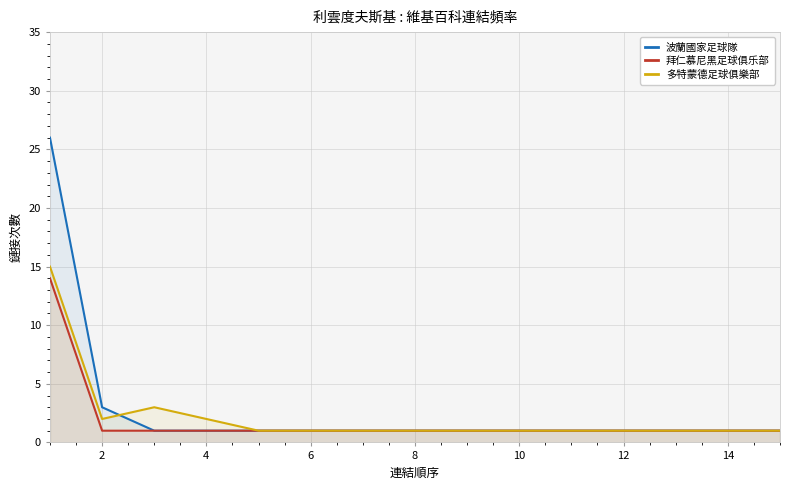

True or false: 拜仁慕尼黑足球俱乐部 and 波蘭國家足球隊 cross at least once.

False